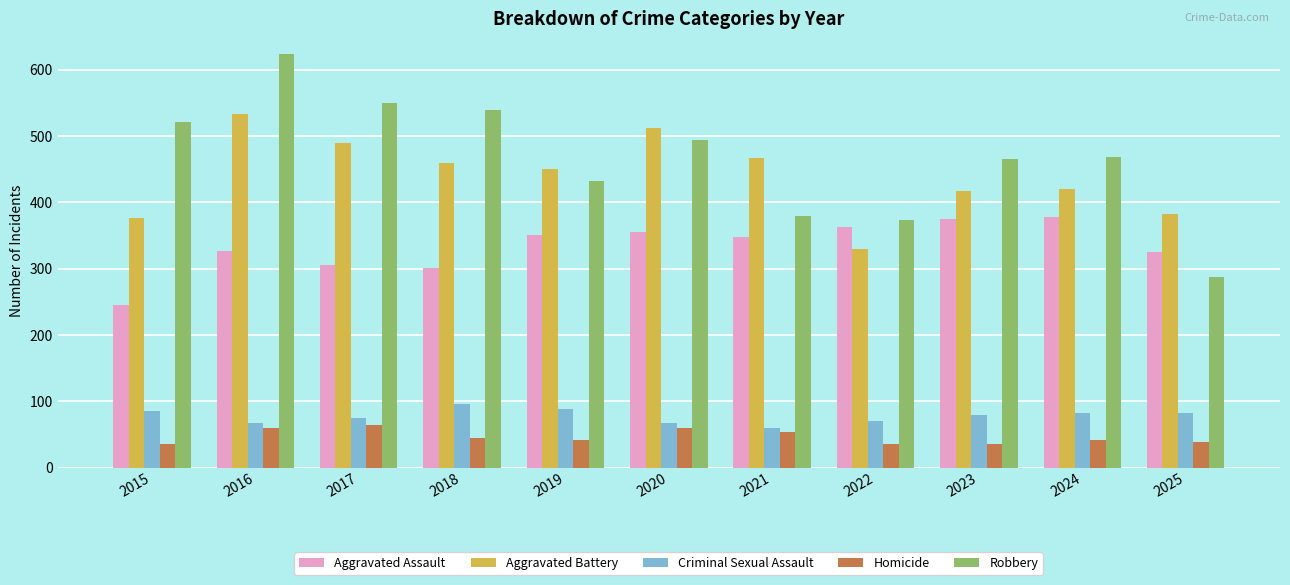

What is the maximum value shown in the chart?

624